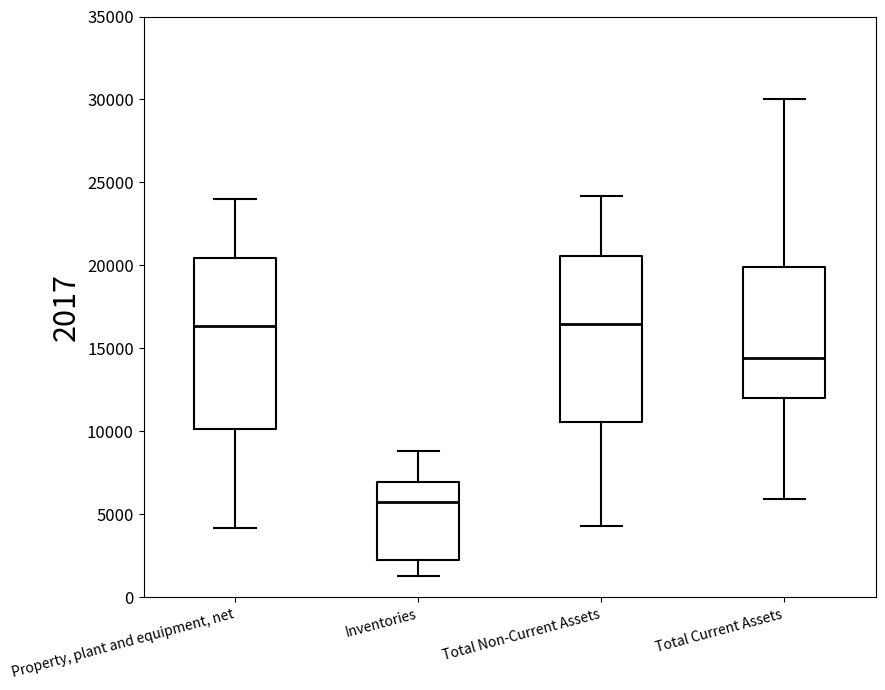

Which box's median line is the lowest?

Inventories